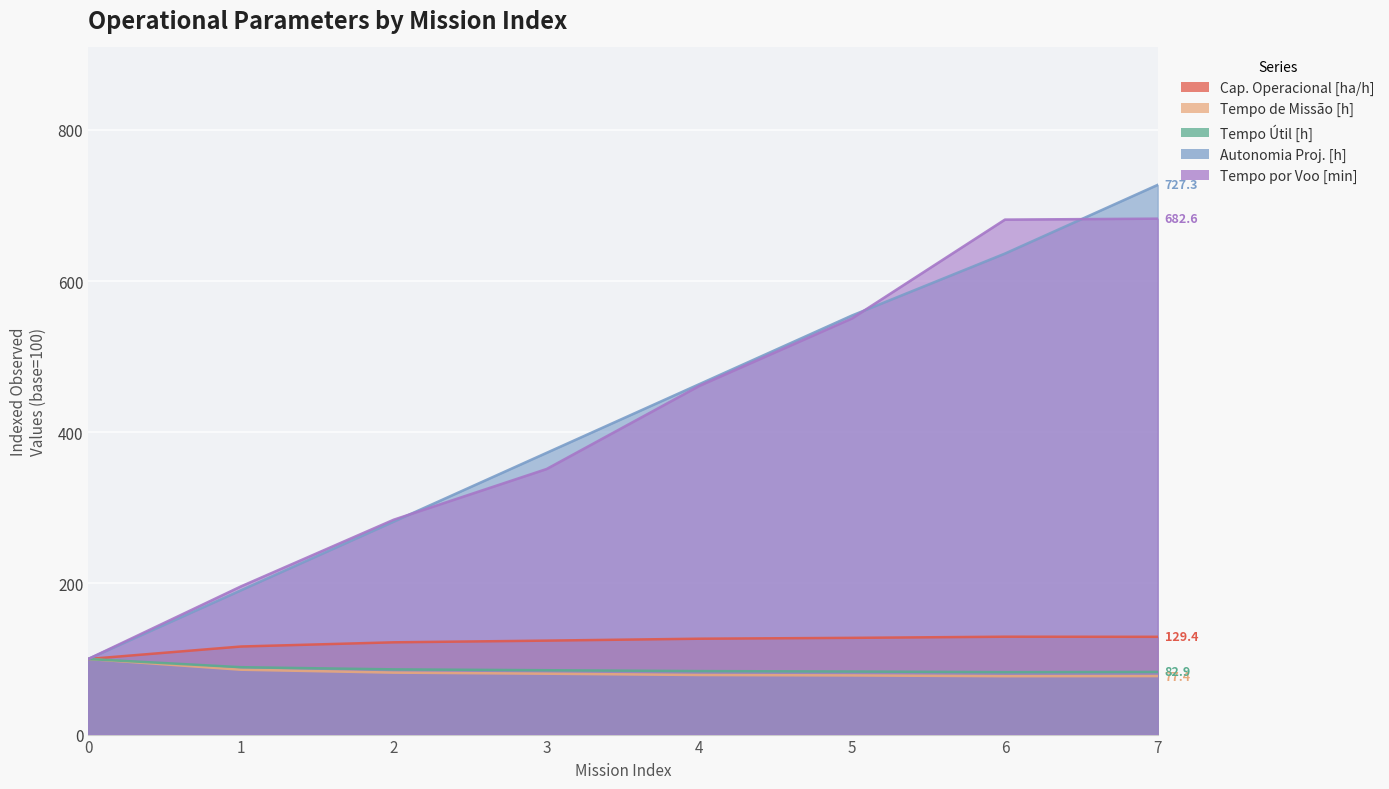

True or false: Tempo por voo [min] has more than 1 interior local peaks.

False